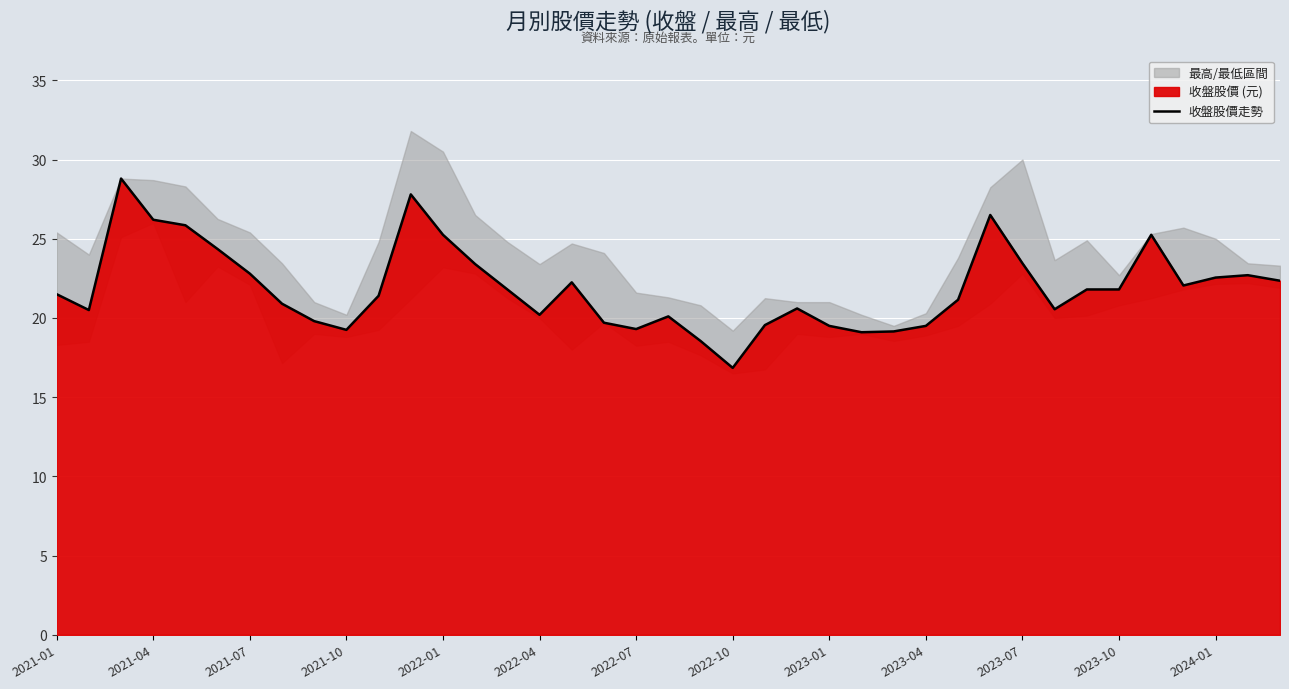

How many points are higher than both their immediate neighbors (excluding endpoints)?

8